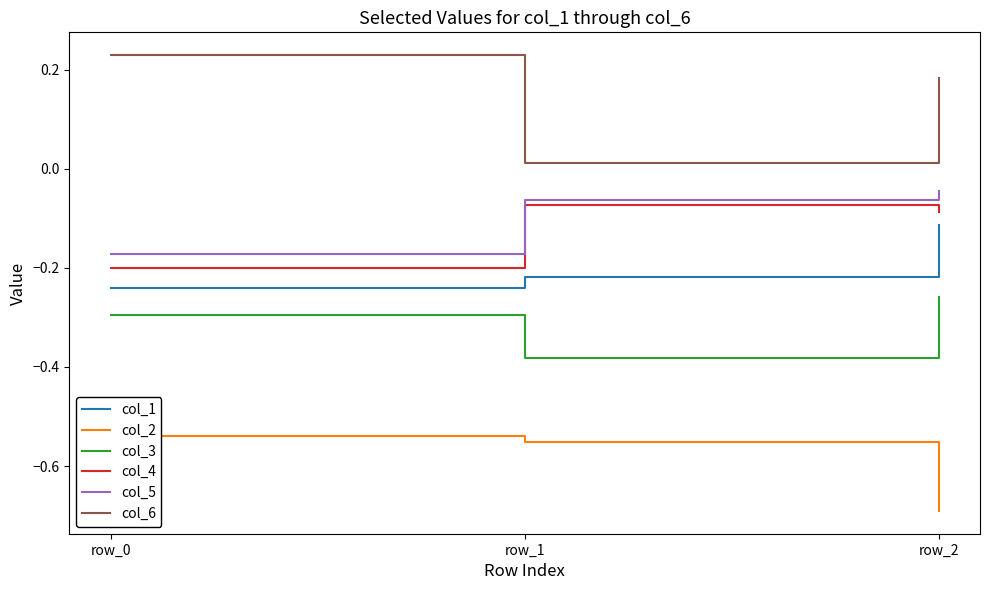

Does the chart display data point markers on the line(s)?

No